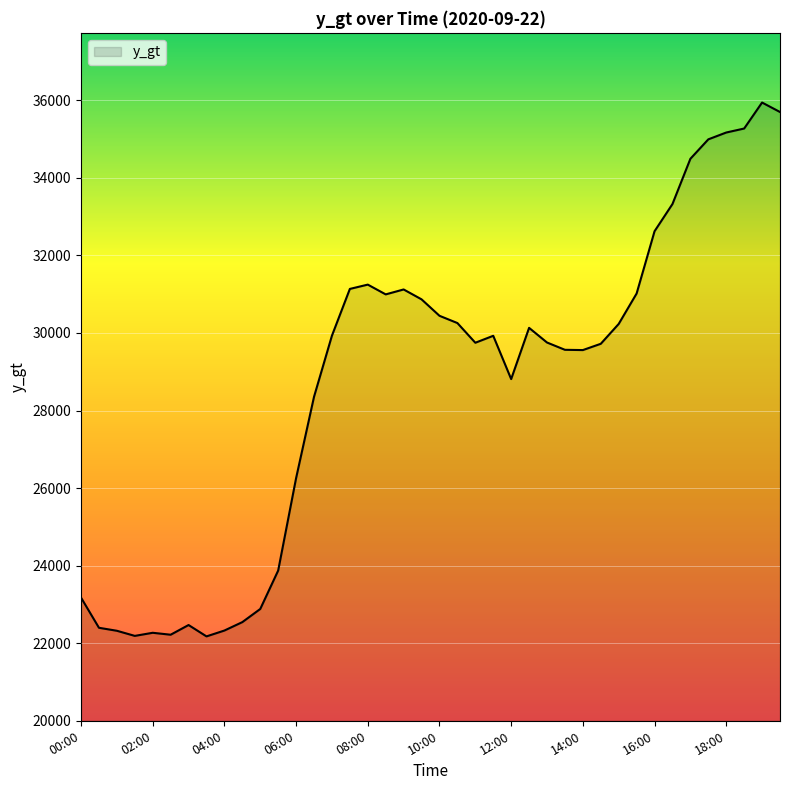

What is the difference between the maximum and minimum values?

13766